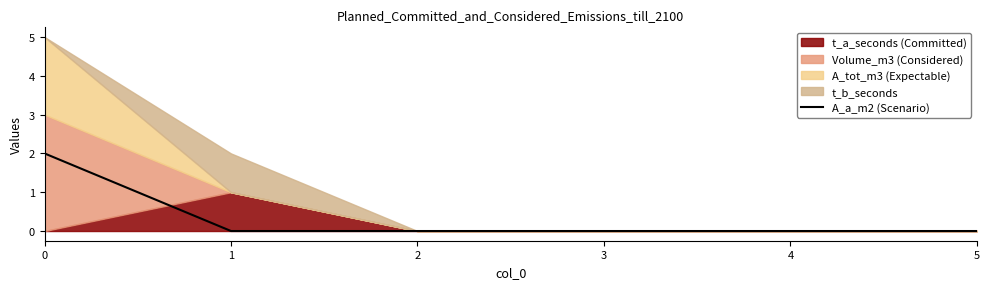

The value of A_a_m2 (Scenario) at 3 is 1. True or false?

False